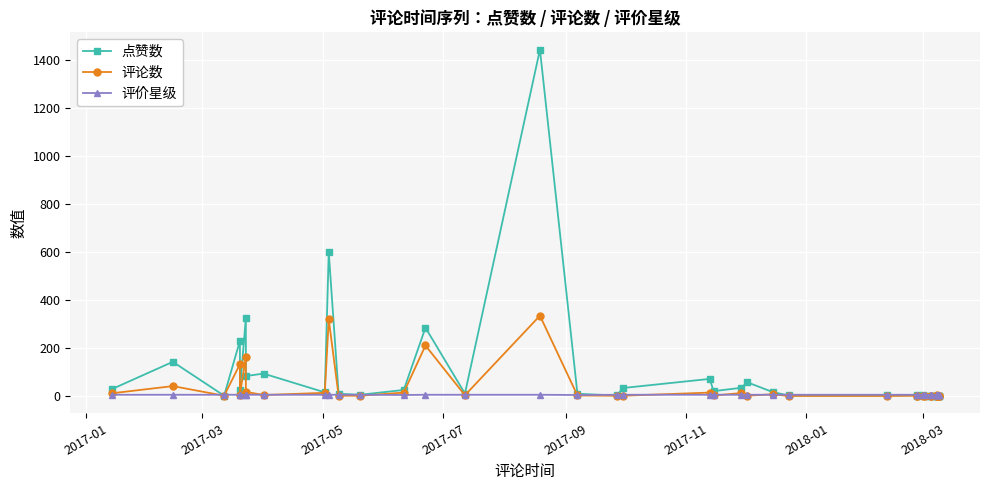

What is the sum of all 点赞数 values?

3566